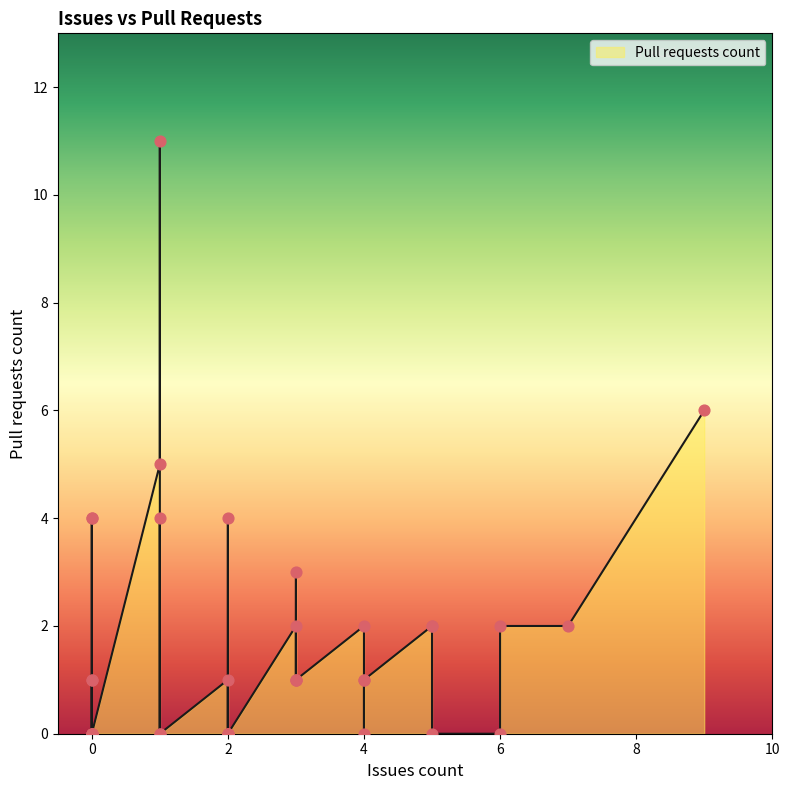

What is the change in value from 2 to 0?

+1